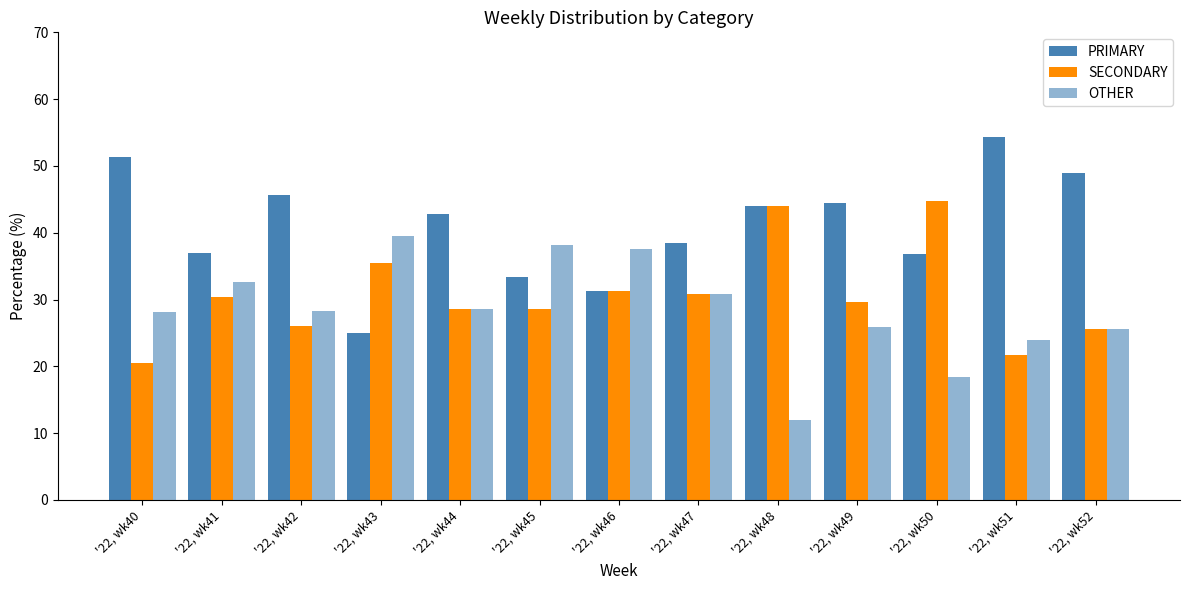

How many bars are there in each group?

3